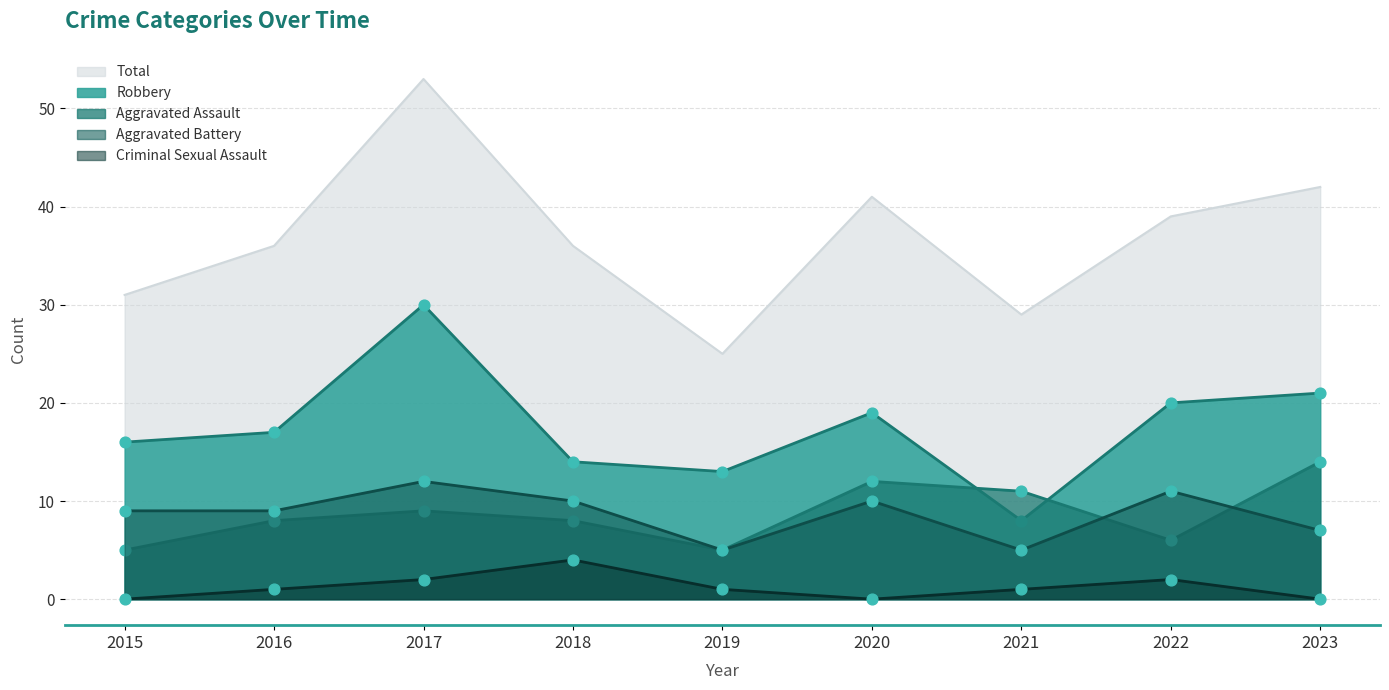

At which category is the sum across all series the highest?

2017